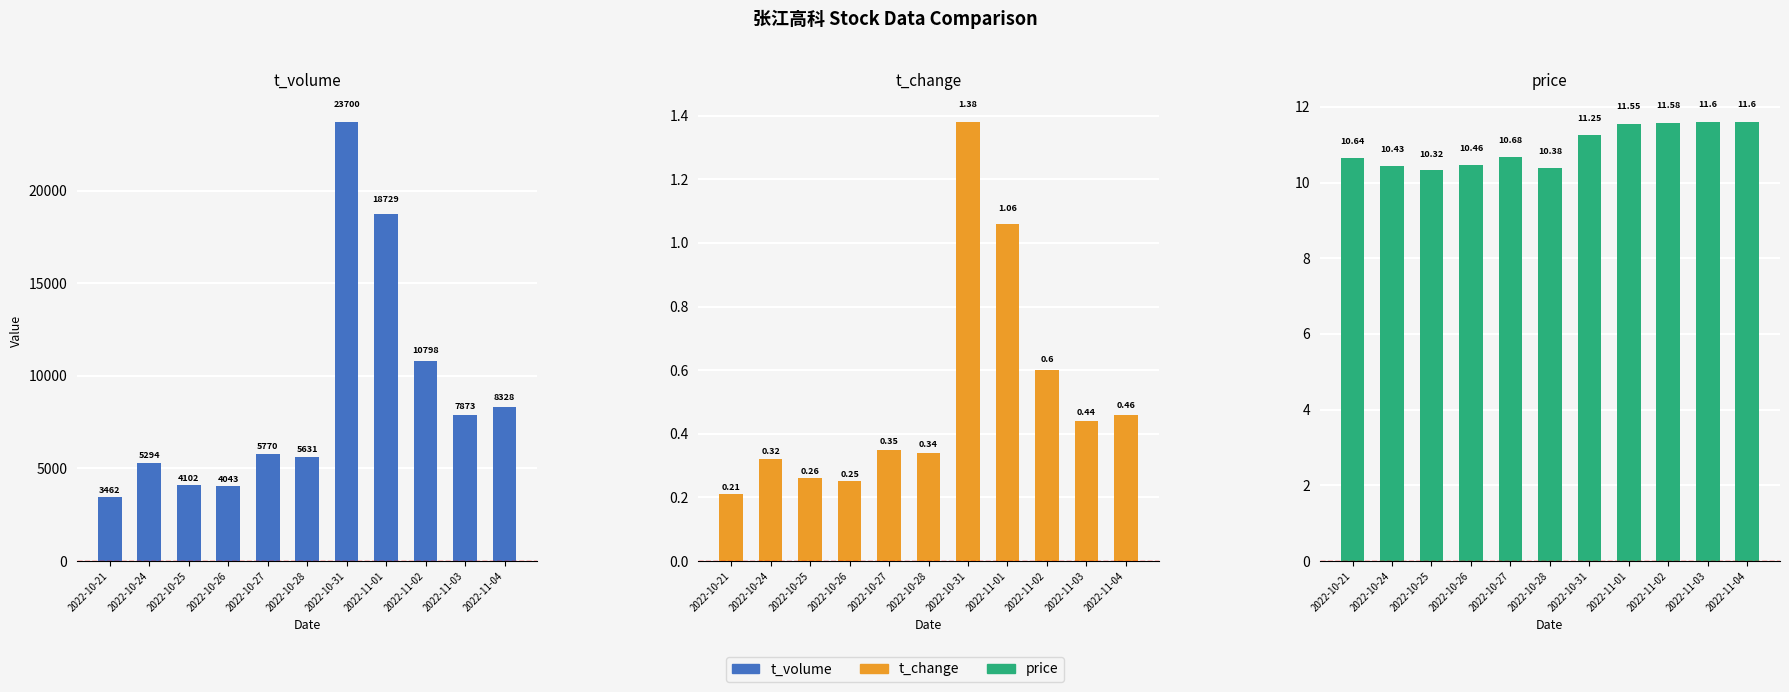

What is the sum of all t_change values?

5.7